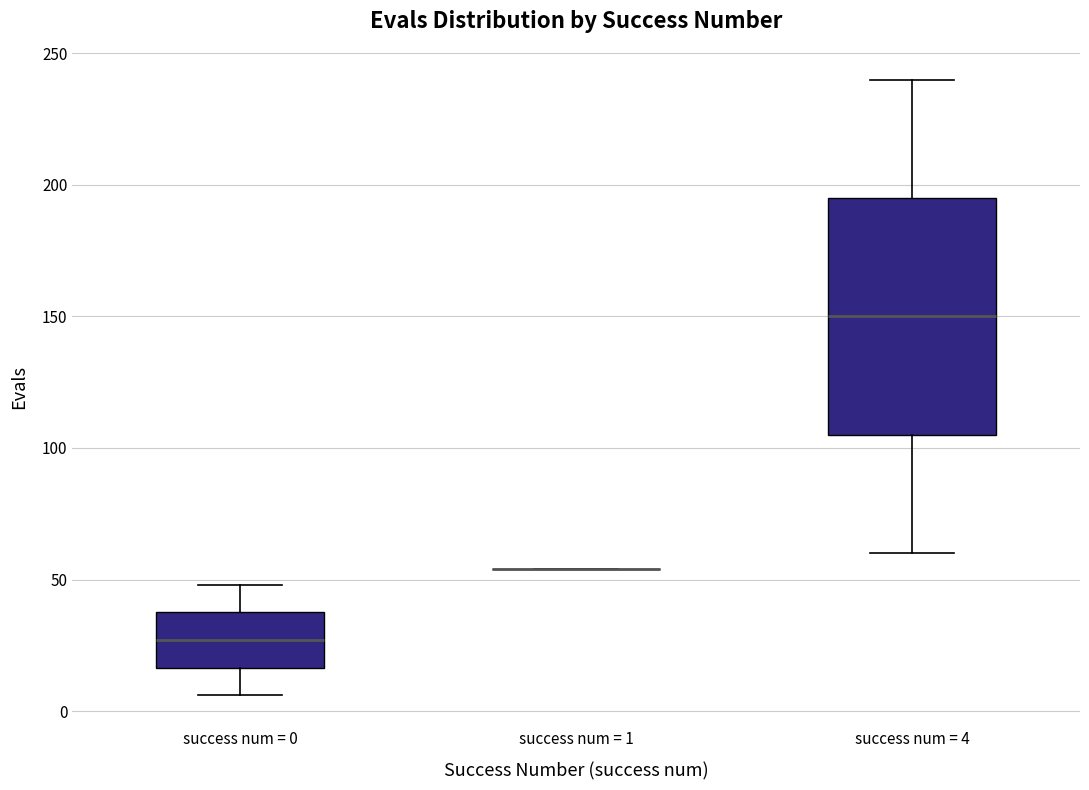

Where is the lower edge of the box for success num = 4 on the y-axis? The values are not printed on the chart, so give them approximately, as read against the axis.

105